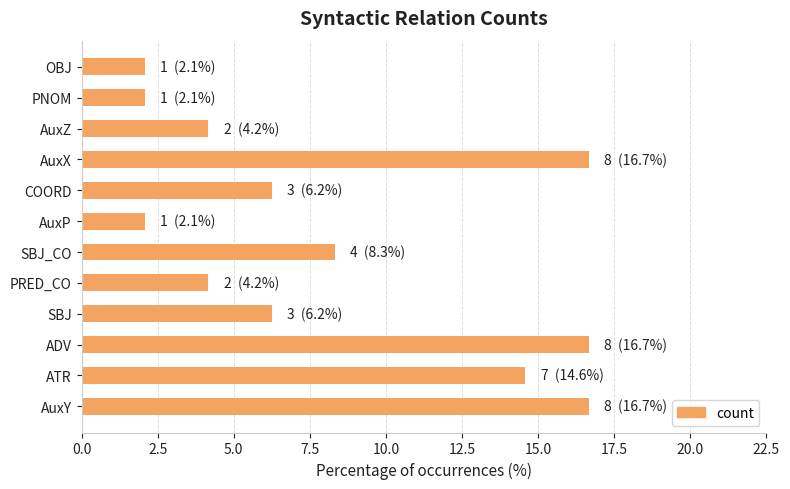

The value at PRED_CO is 7.5. True or false?

False